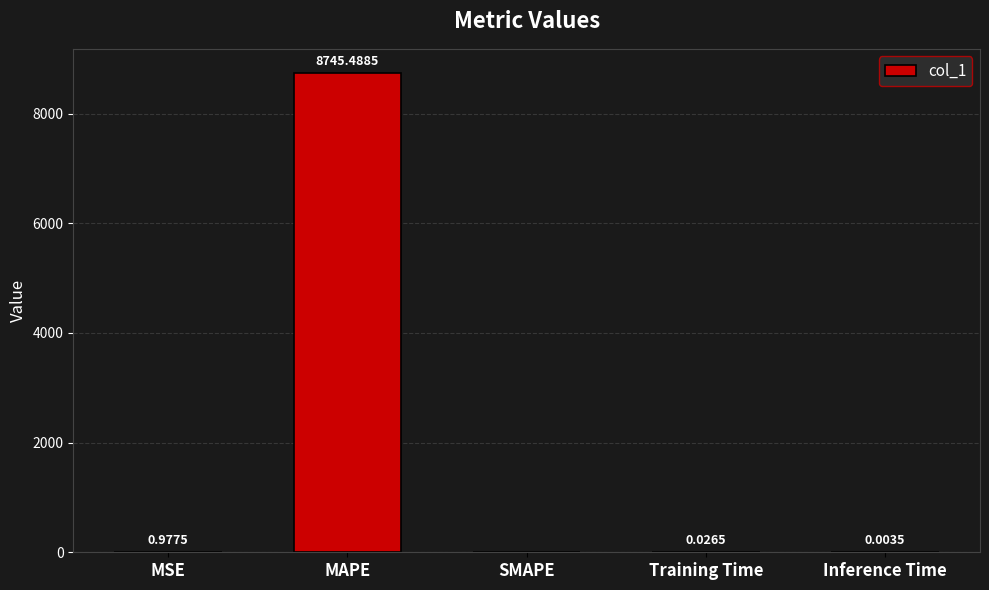

What is the change in value from MSE to MAPE?

+8744.5